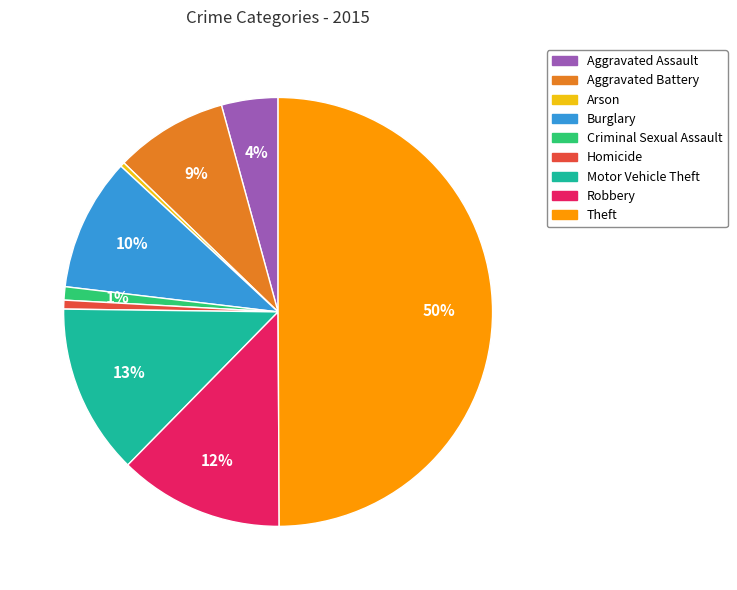

To the nearest percent, what is the difference between the Homicide and Motor Vehicle Theft slice percentages?

12%